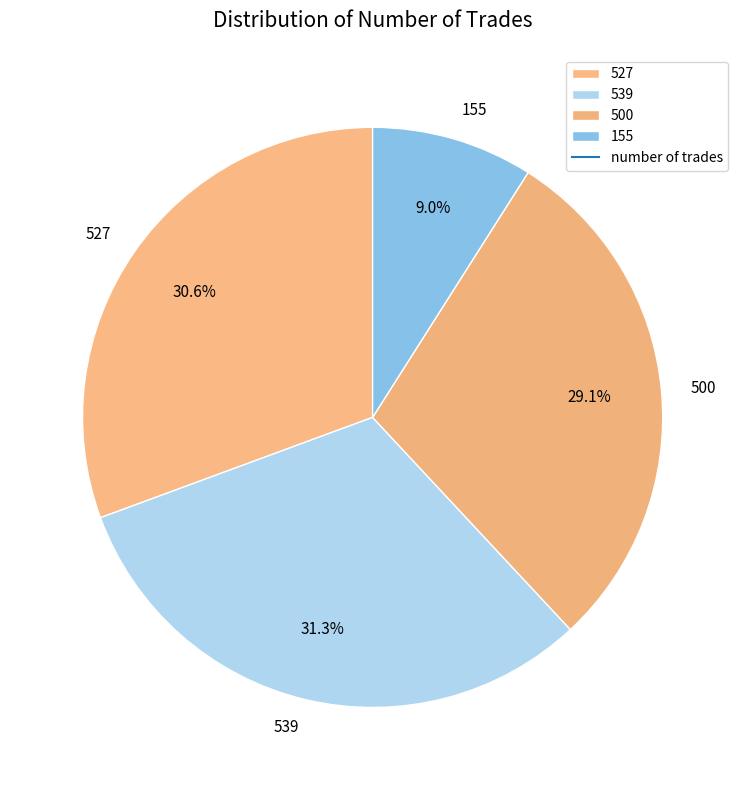

How many segments does this pie chart have?

4